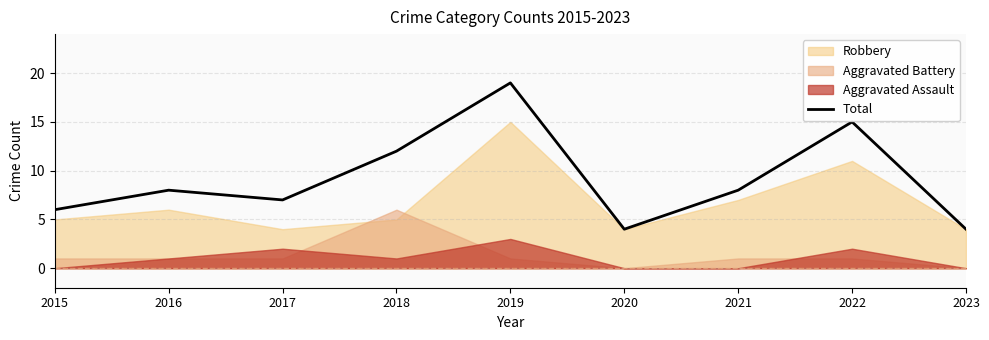

What is the smallest value displayed?

4